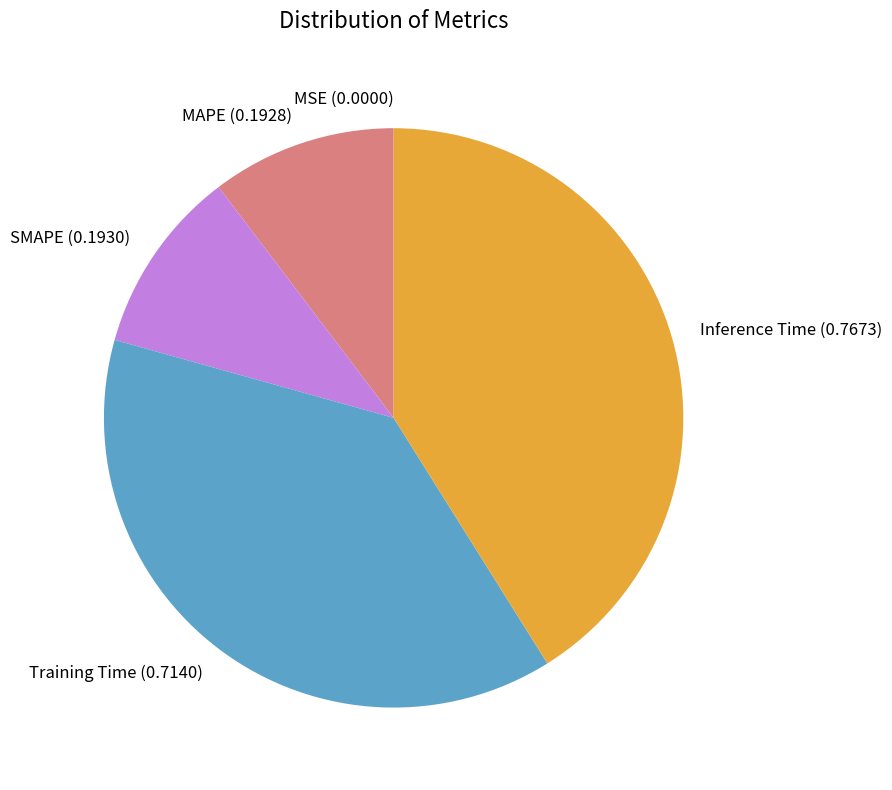

What is the largest slice in the pie chart?

Inference Time